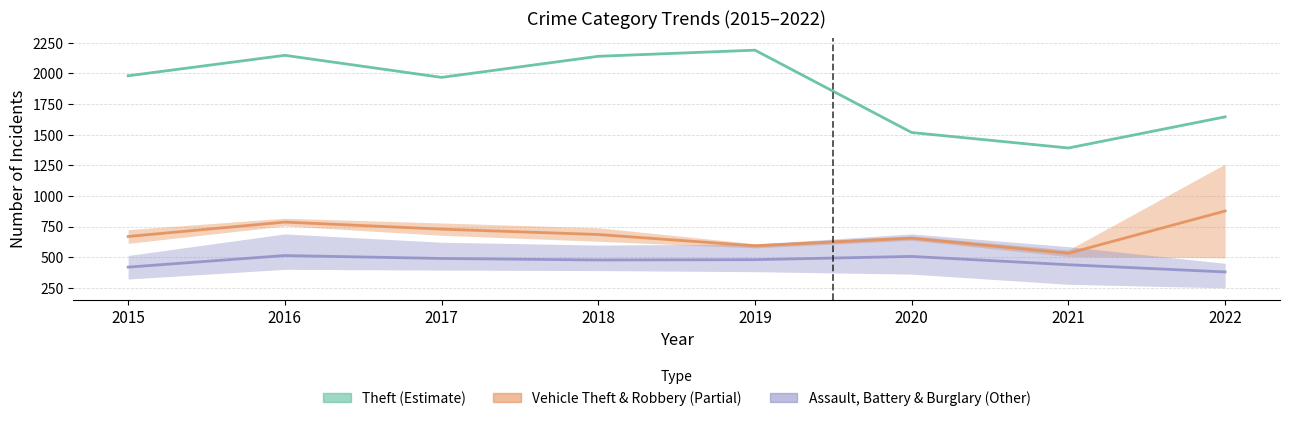

Read the Robbery value at 2019, to the nearest 5.

575